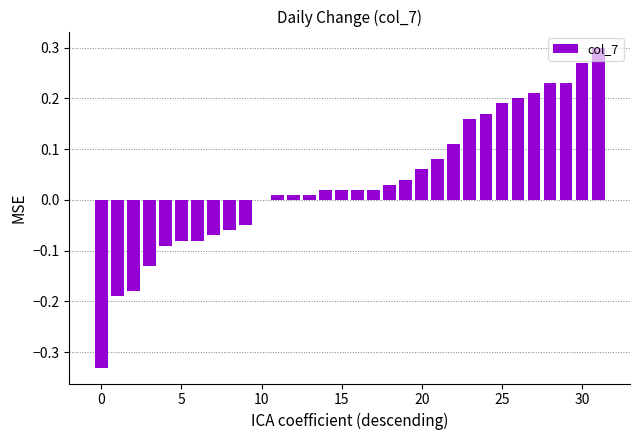

What is the sum of all values?

1.1